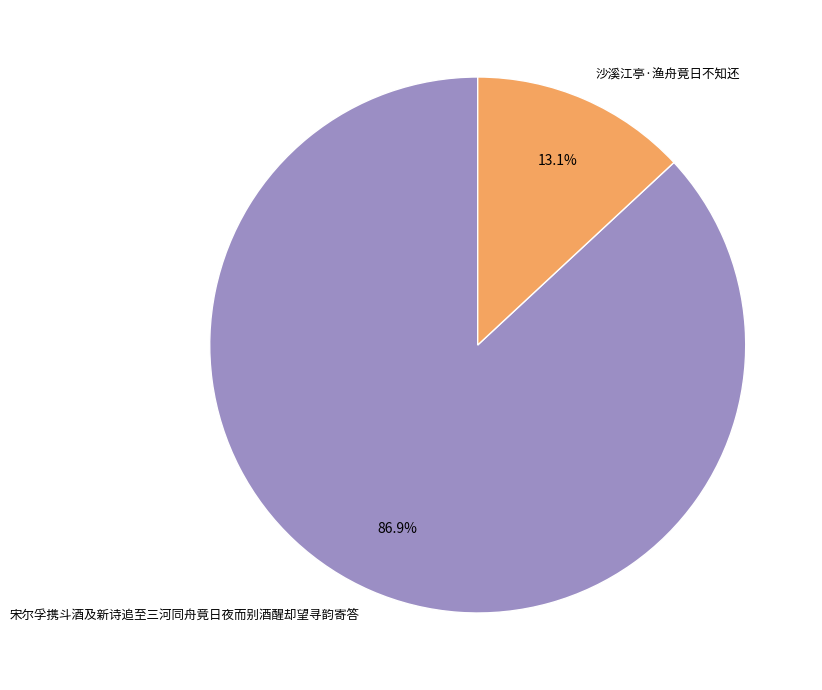

To the nearest percent, what is the difference between the largest and smallest slice percentages?

74%